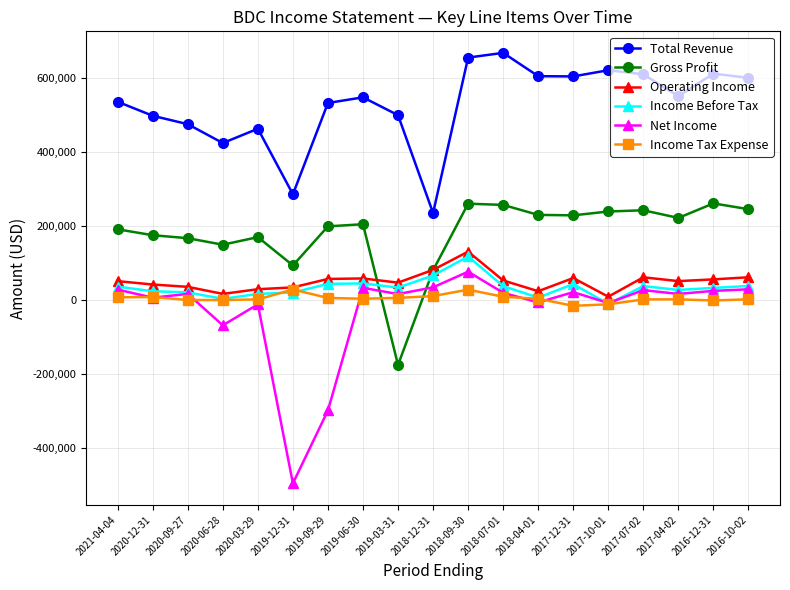

What is the sum of the Net Income values at 2018-12-31 and 2020-03-29?

23600